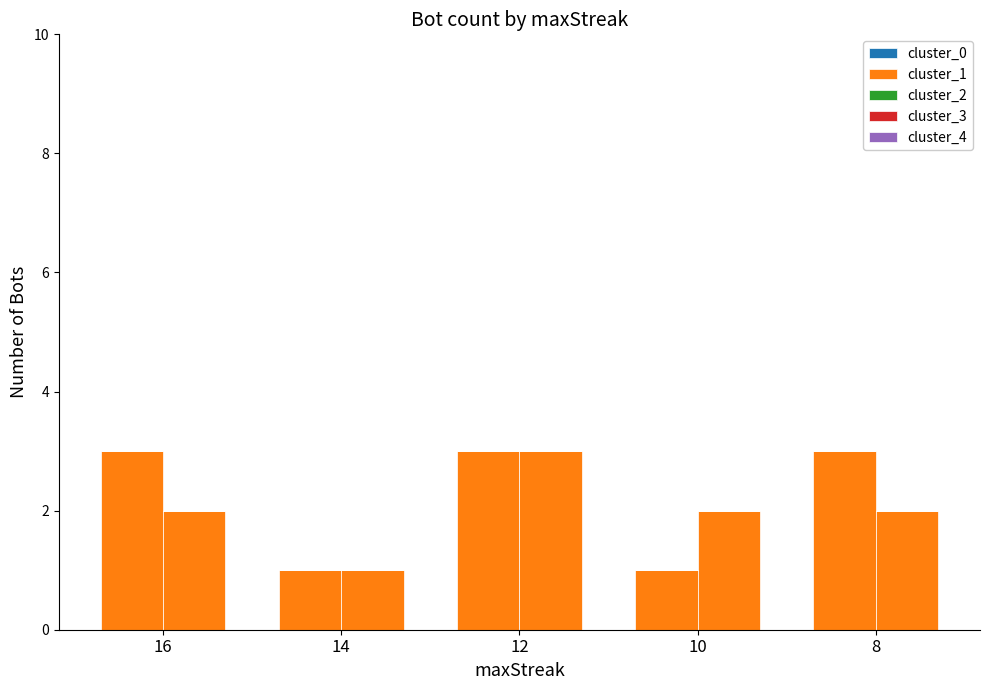

Is it true that cluster_4 equals 0 at 14?

True